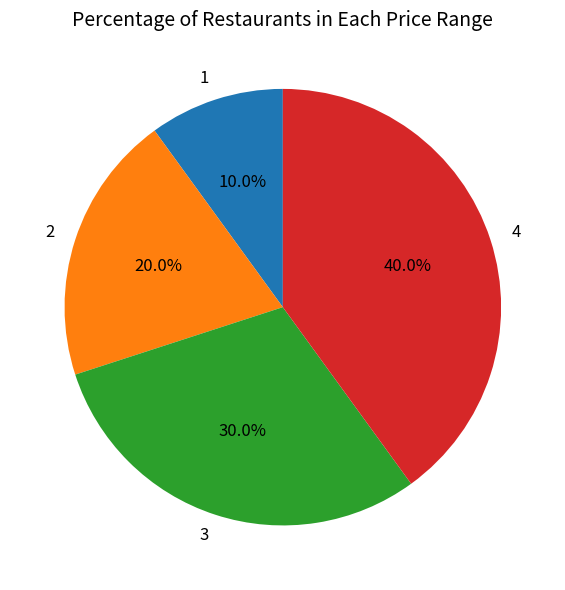

Between 4 and 2, which is larger?

4